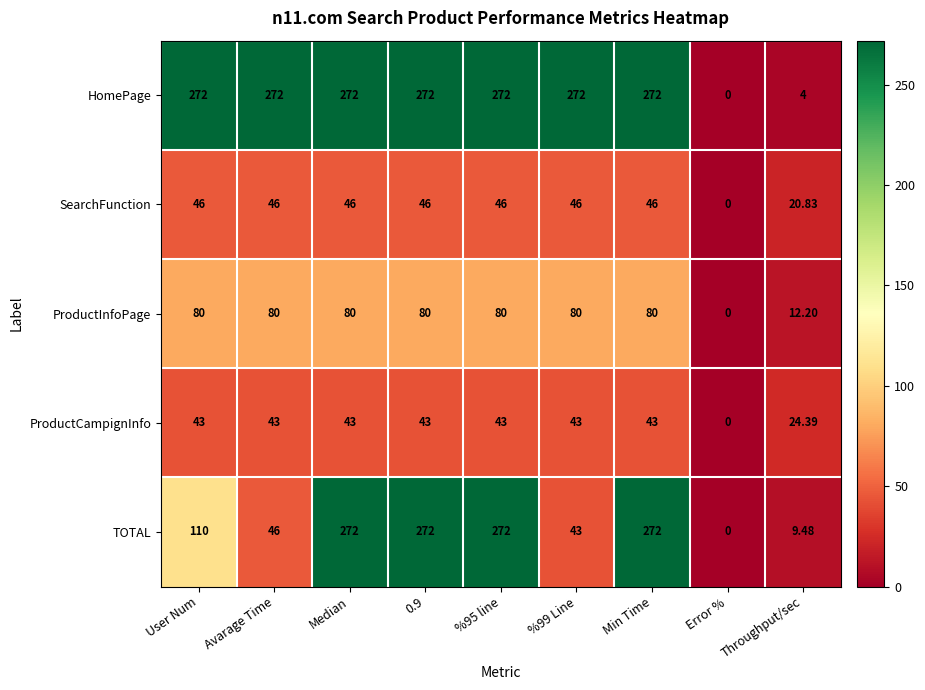

Which series changed the most between Avarage Time and Error %?

HomePage